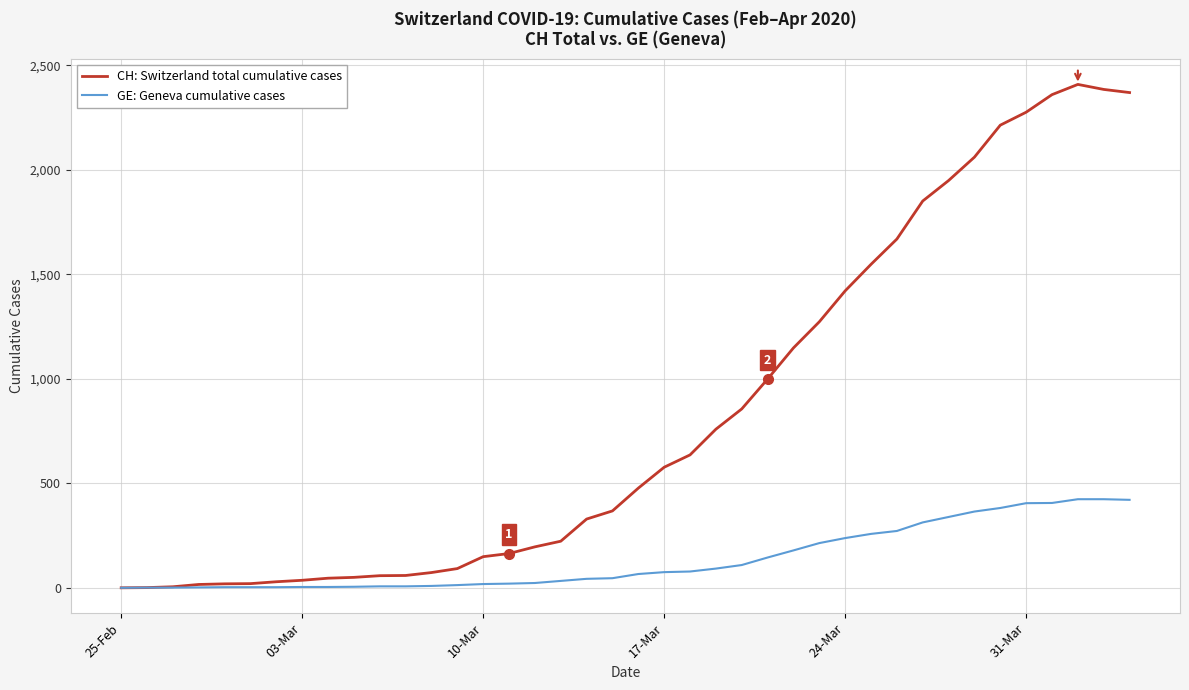

Rank the series by their average value, from lowest to highest.

GE: Geneva cumulative cases, CH: Switzerland total cumulative cases